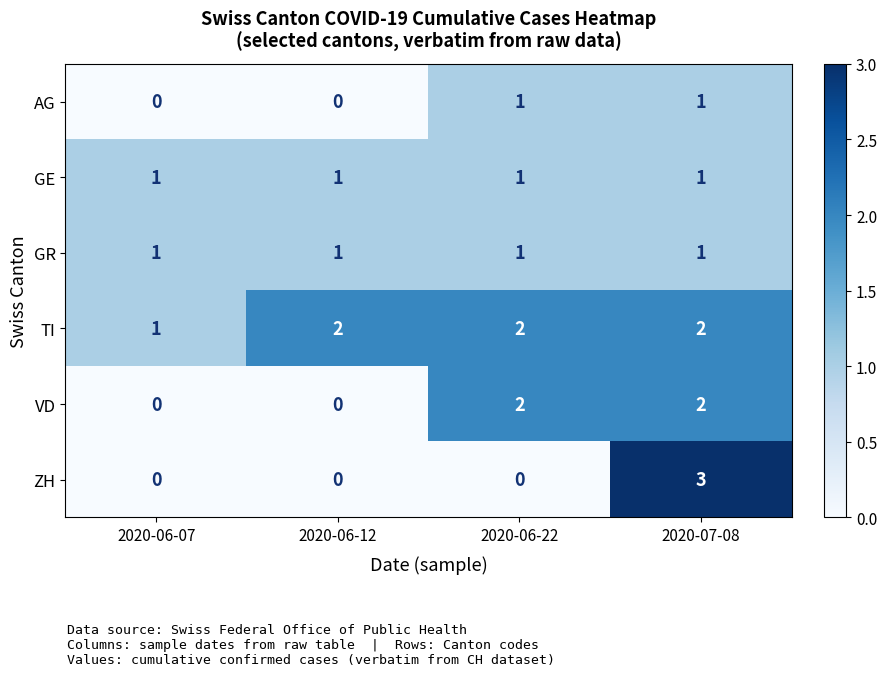

What is the total value across all series at 2020-06-07?

3